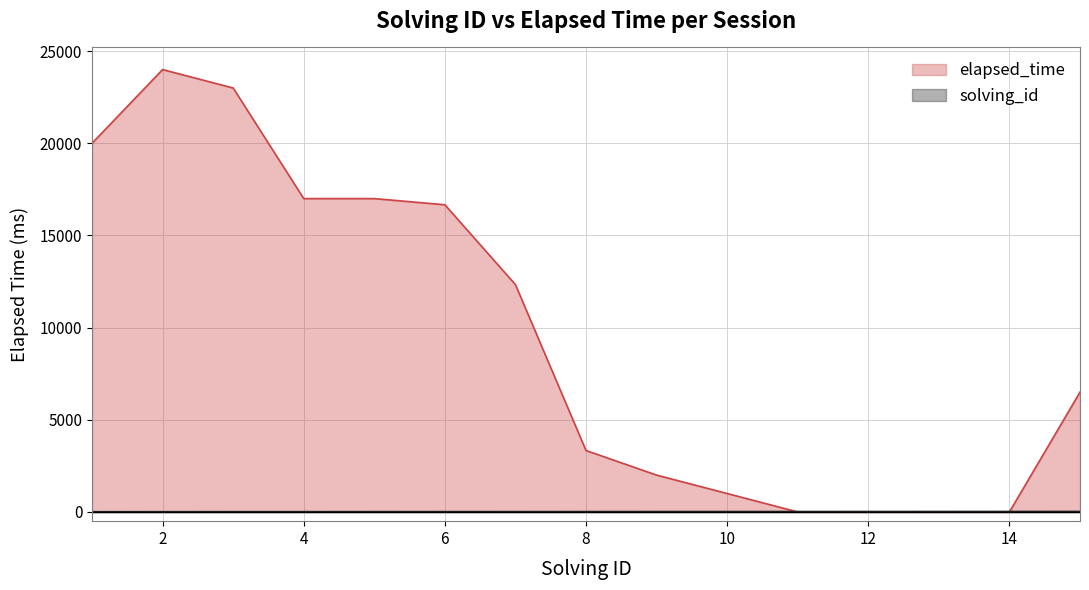

How many series are shown in this chart?

2